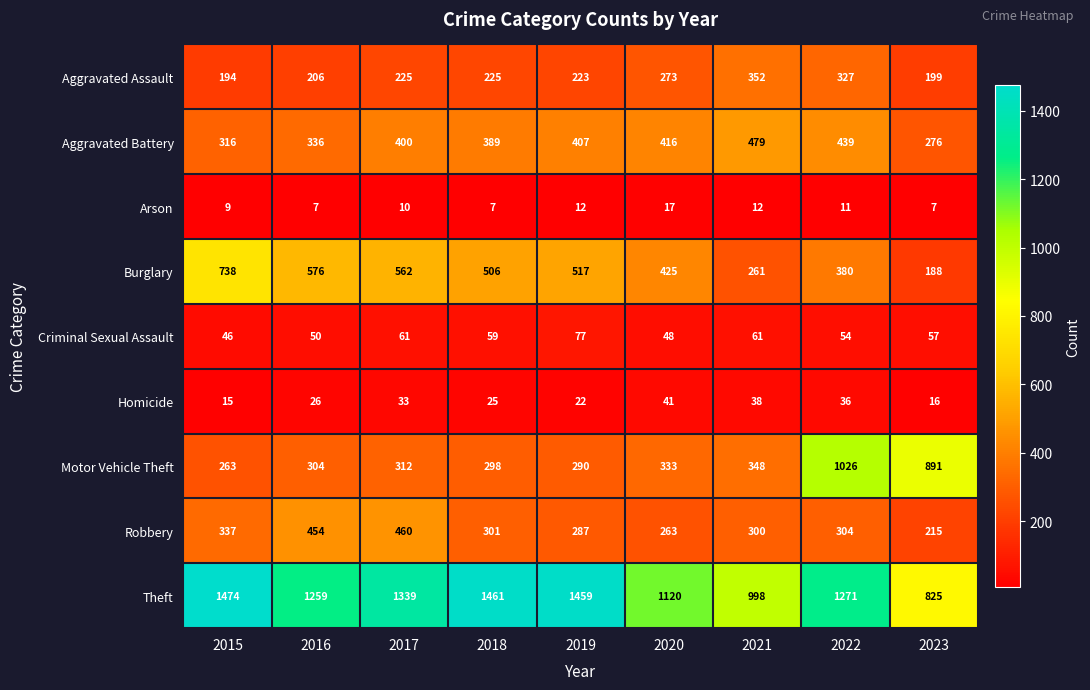

How many categories are shown in the chart?

9